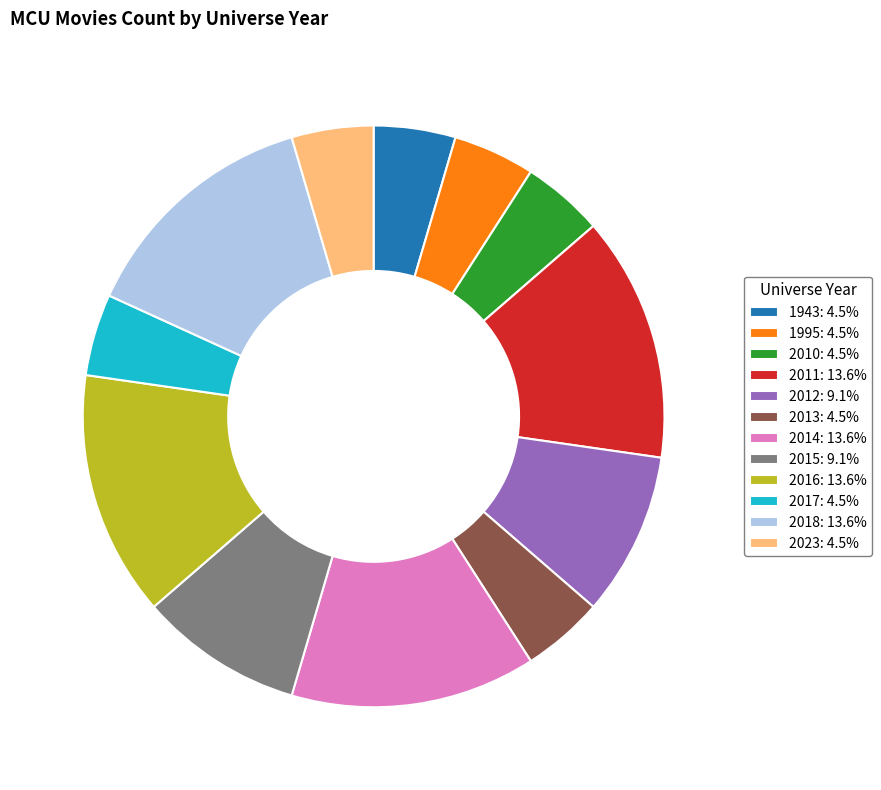

True or false: 2012 accounts for 9% of the total.

True